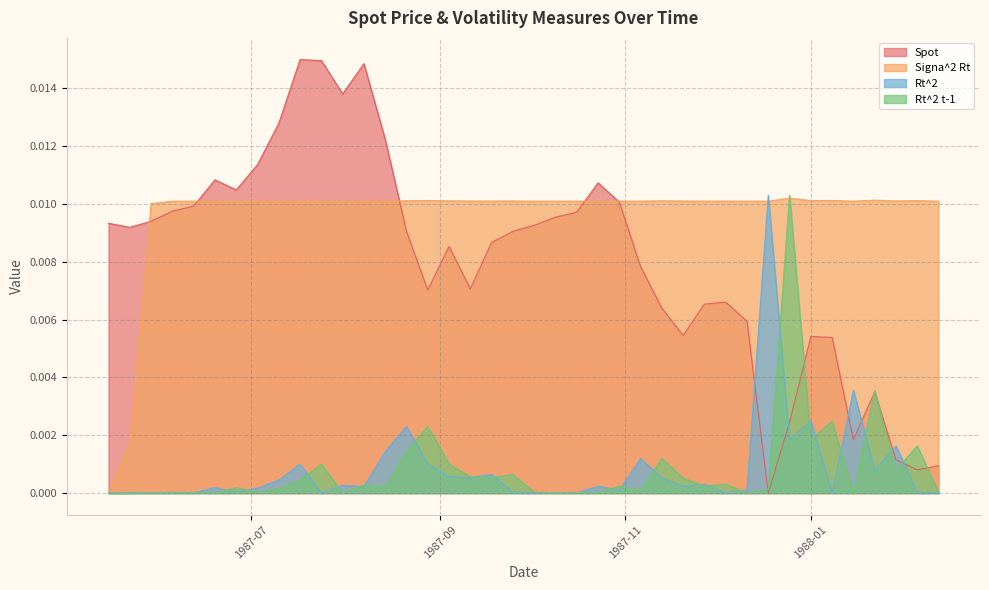

How many values in the Spot series exceed 0?

39